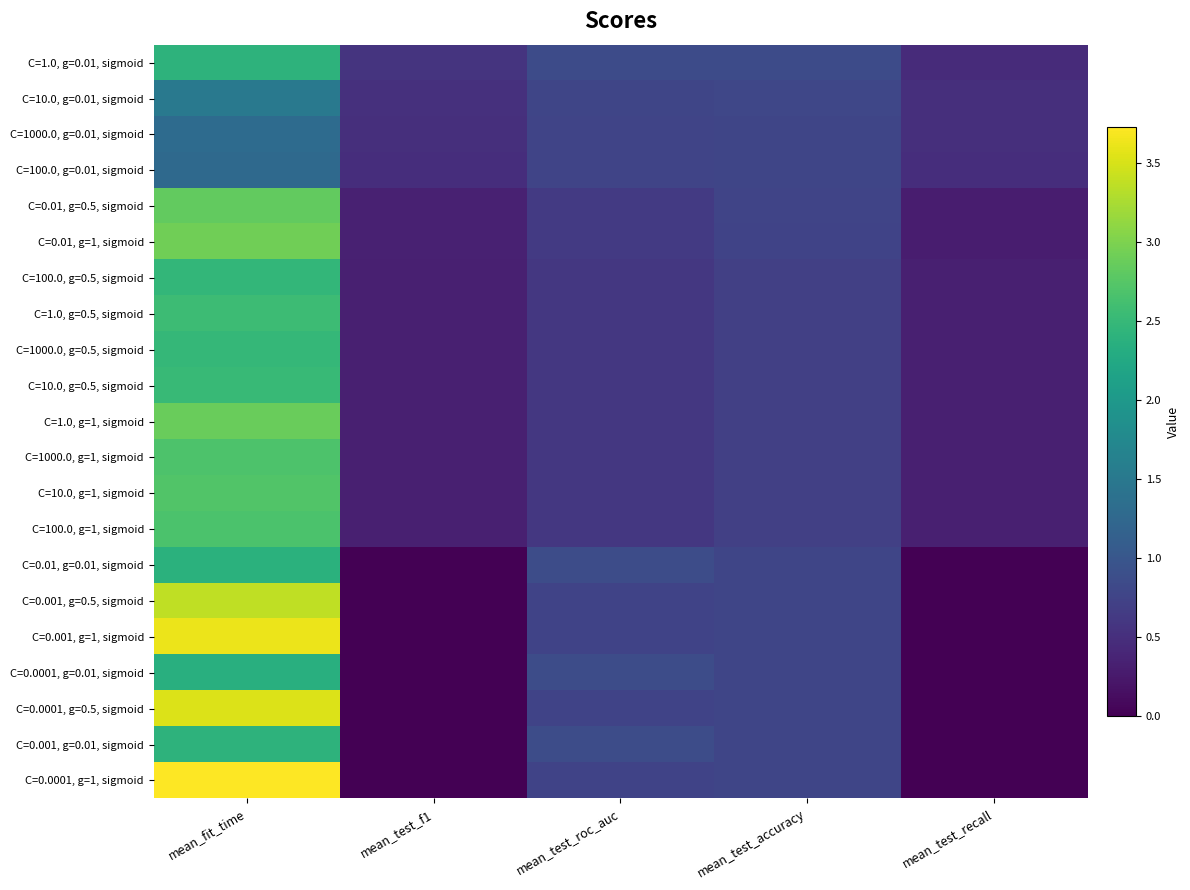

At which category does the chart reach its peak across all series?

mean_fit_time